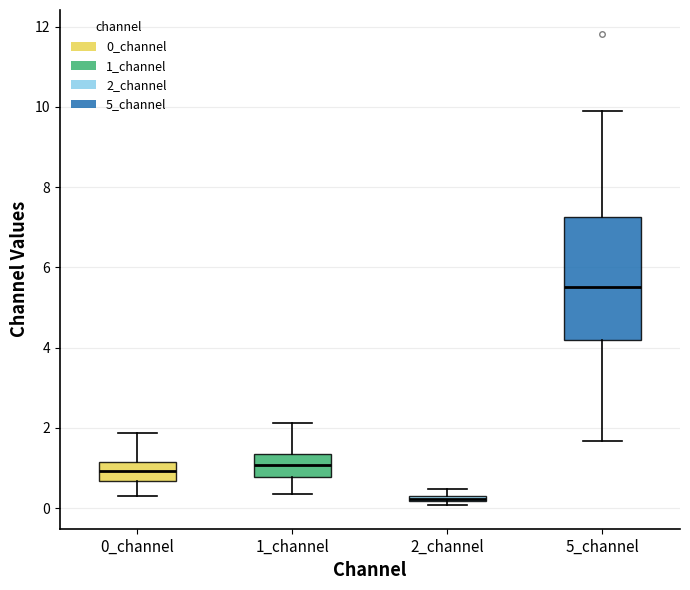

Where is the upper edge of the box for 0_channel on the y-axis? The values are not printed on the chart, so give them approximately, as read against the axis.

1.2